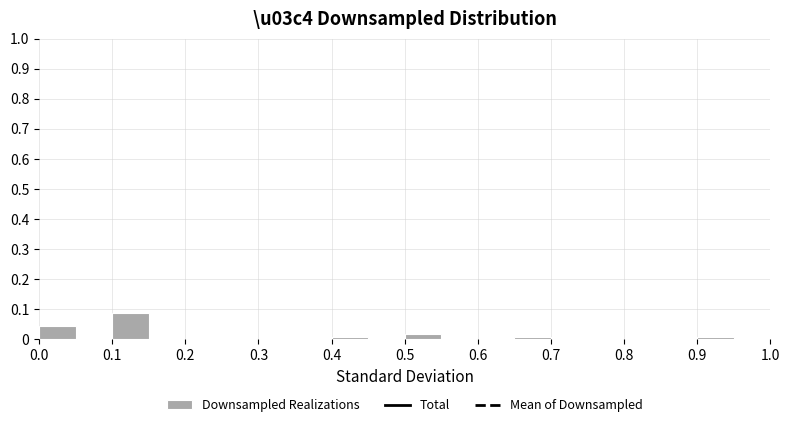

Reading left to right, list every bar in this chart as the range it spans on the x-axis followed by its height. The values are not printed on the chart, so give them approximately, as read against the axis.

0.00 to 0.05: 0.04
0.05 to 0.10: 0
0.10 to 0.15: 0.09
0.15 to 0.20: 0
0.20 to 0.25: 0
0.25 to 0.30: 0
0.30 to 0.35: 0
0.35 to 0.40: 0
0.40 to 0.45: under 0.01
0.45 to 0.50: 0
0.50 to 0.55: 0.02
0.55 to 0.60: 0
0.60 to 0.65: 0
0.65 to 0.70: under 0.01
0.70 to 0.75: 0
0.75 to 0.80: 0
0.80 to 0.85: 0
0.85 to 0.90: 0
0.90 to 0.95: under 0.01
0.95 to 1.00: 0